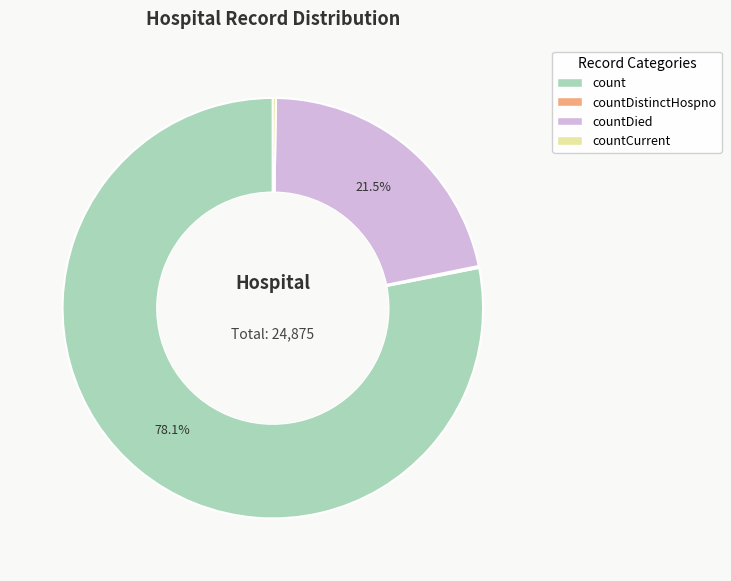

Which slice is the largest?

count